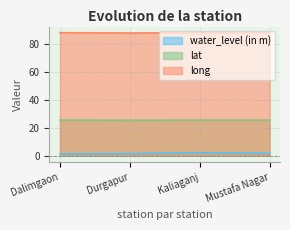

Where is long nearest to the value 88?

Durgapur